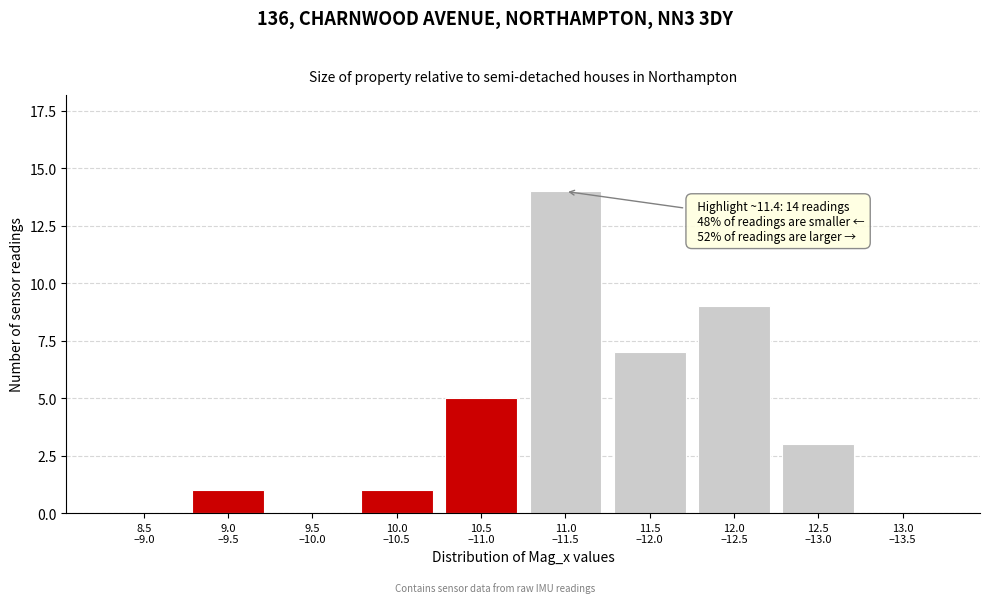

What is the sum of all values?

40